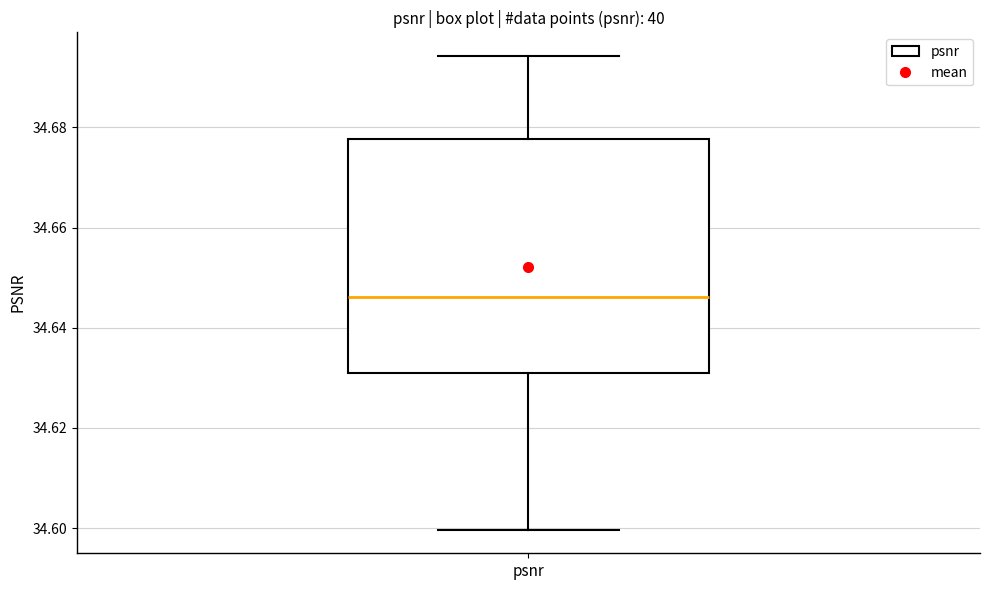

Transcribe this box plot: give where the median line is, the range the box spans, and where the two whiskers end, as read against the y-axis. The values are not printed on the chart, so give them approximately, as read against the axis.

median 34.646, box 34.630 to 34.678, whiskers 34.600 to 34.694